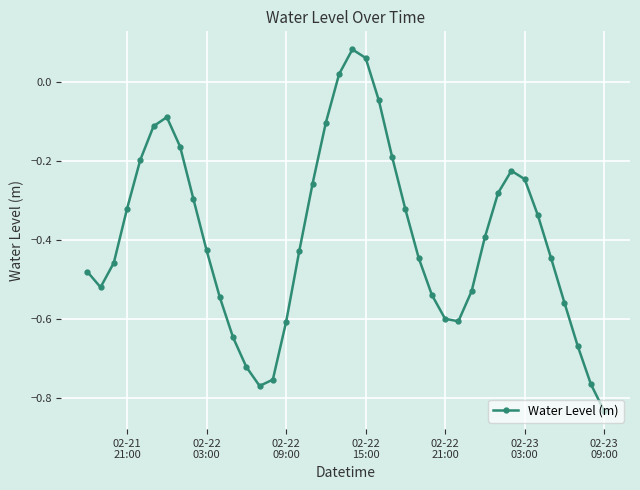

What is the difference between the maximum and second lowest values?

0.9